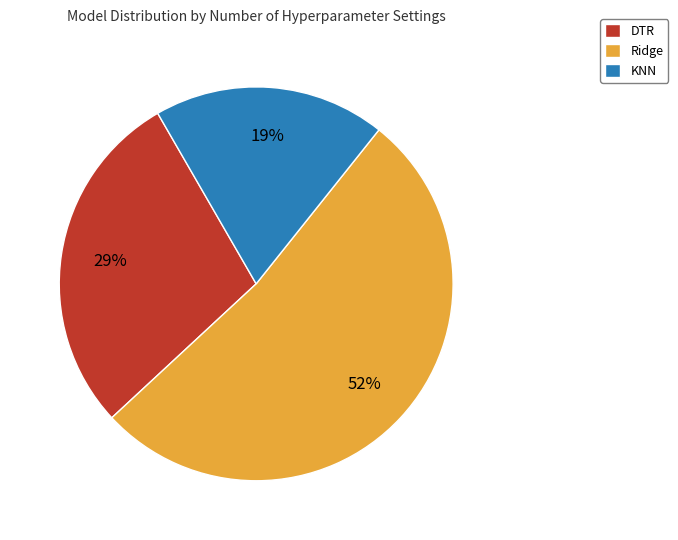

Which category accounts for the majority?

Ridge